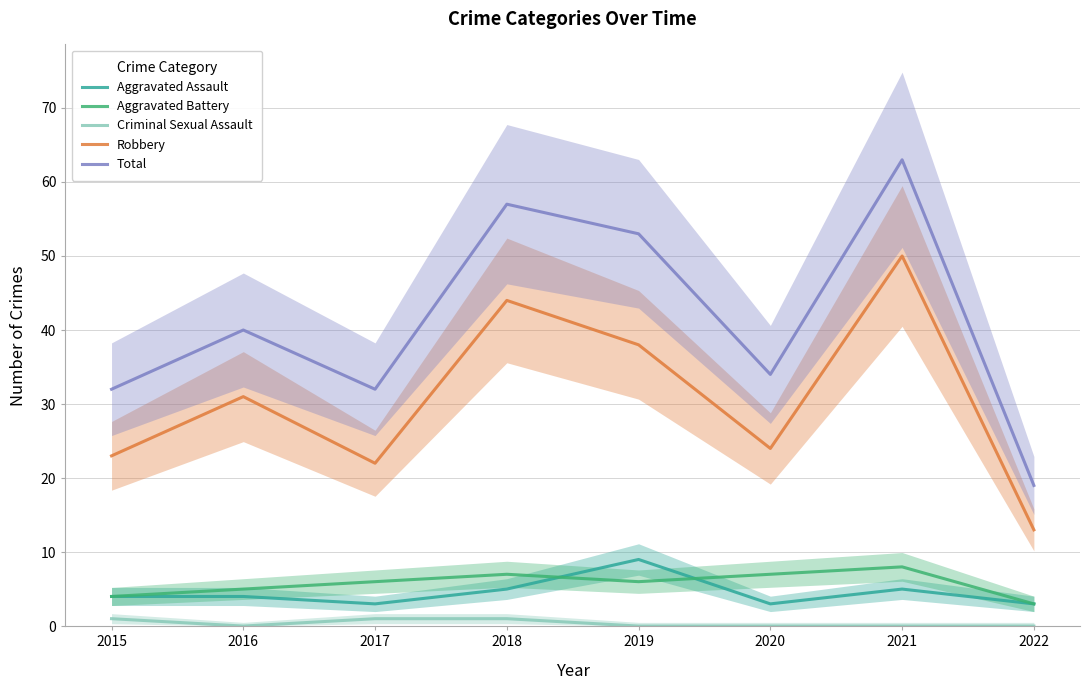

Rank the categories by Total value from highest to lowest.

2021, 2018, 2019, 2016, 2020, 2015, 2017, 2022